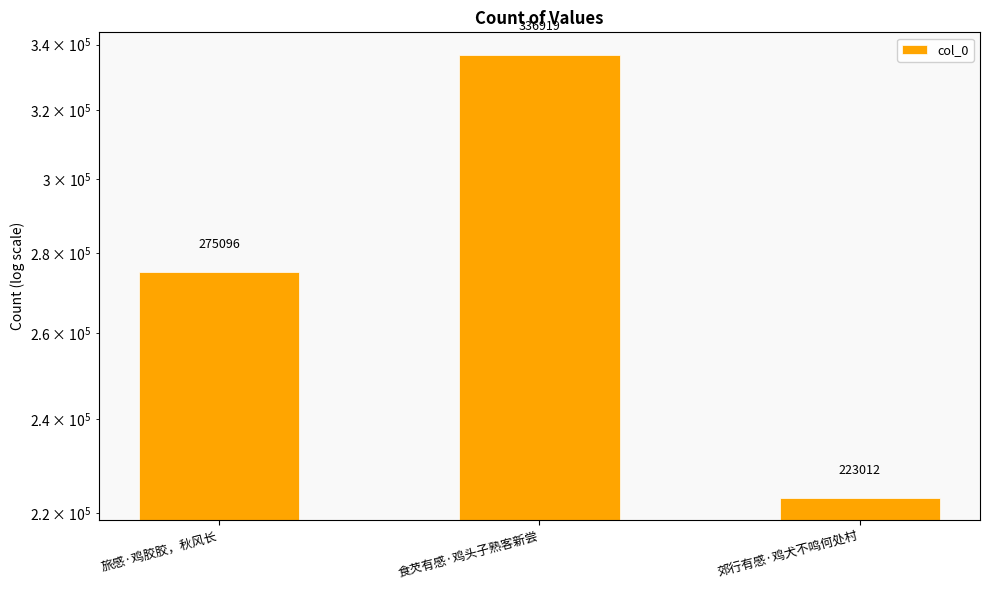

Is it true that the value at 食芡有感·鸡头子熟客新尝 is 80446?

False